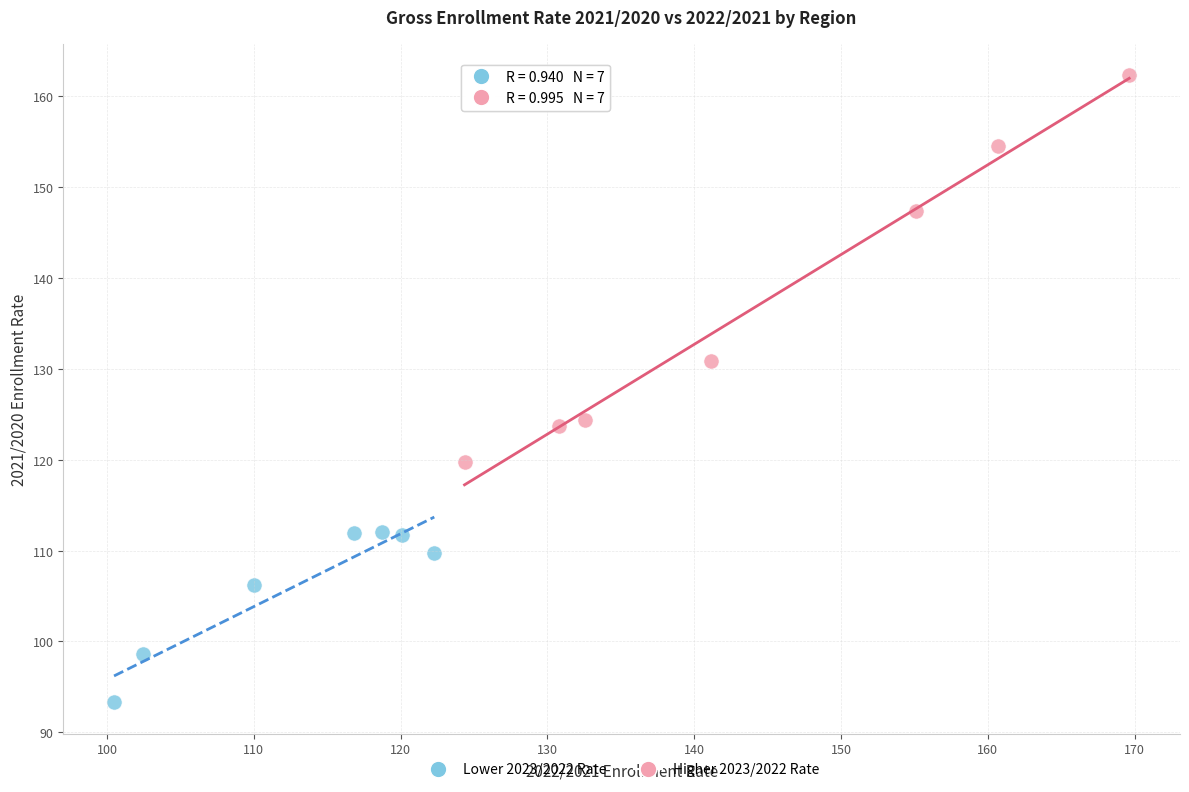

Which series has the largest Y range (max minus min)?

Higher 2023/2022 Rate